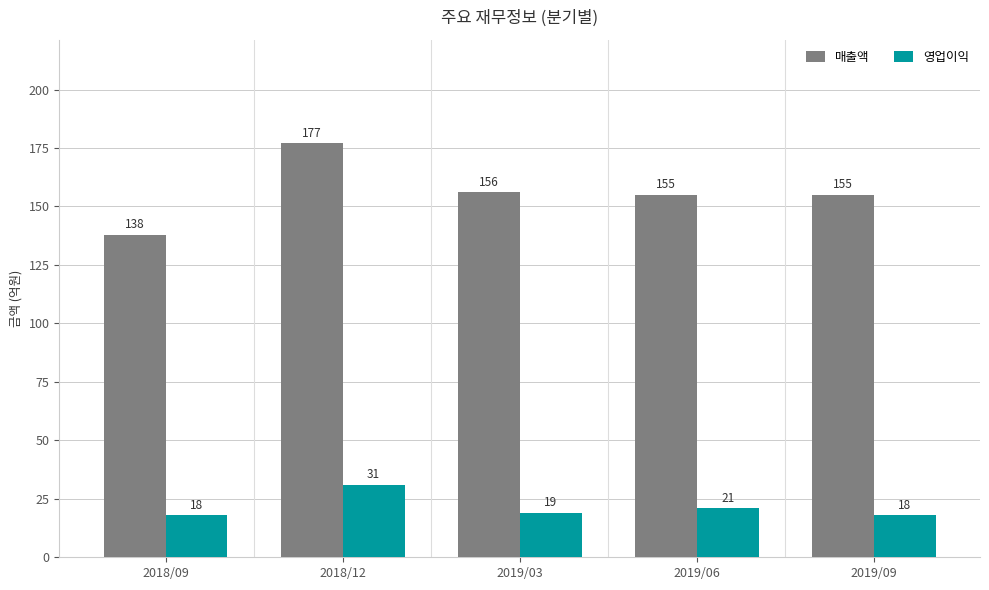

At which label does 매출액 reach its minimum?

2018/09